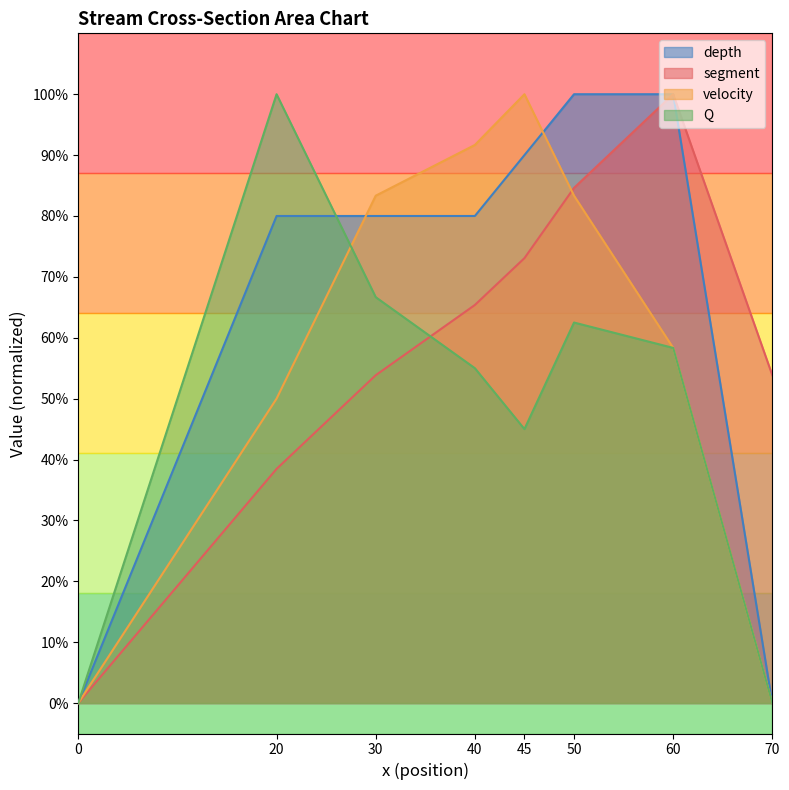

Reading left to right, extract all data points from this chart.

segment: 0.0	0.4	0.5	0.7	0.7	0.8	1.0	0.5
velocity: 0.0	0.5	0.8	0.9	1.0	0.8	0.6	0.0
depth: 0.0	0.8	0.8	0.8	0.9	1.0	1.0	0.0
Q: 0.0	1.0	0.7	0.6	0.5	0.6	0.6	0.0